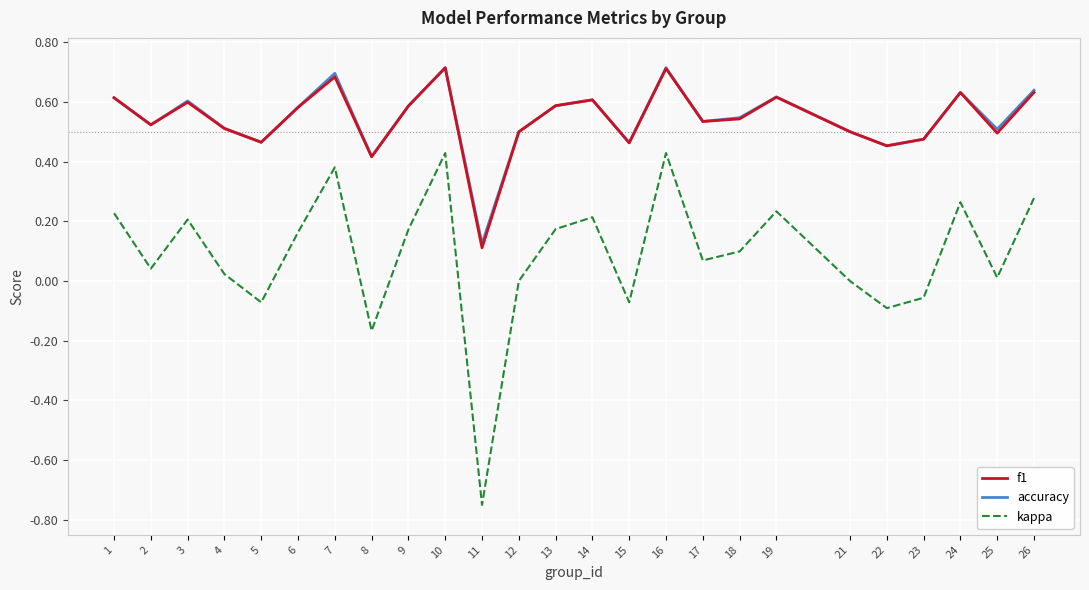

What is the greatest value displayed?

0.7